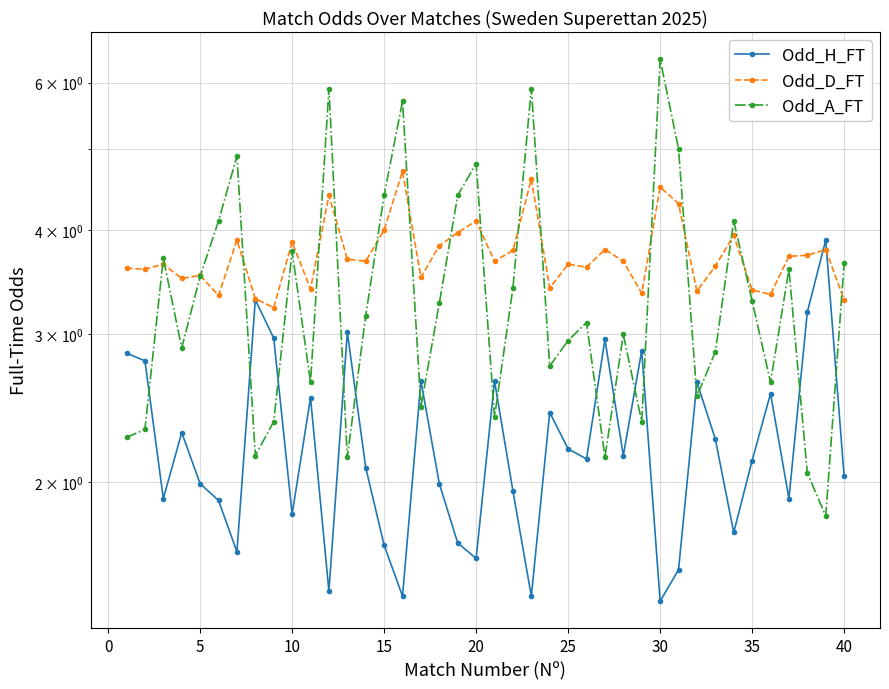

Is it true that Odd_D_FT equals 5.8 at 20?

False